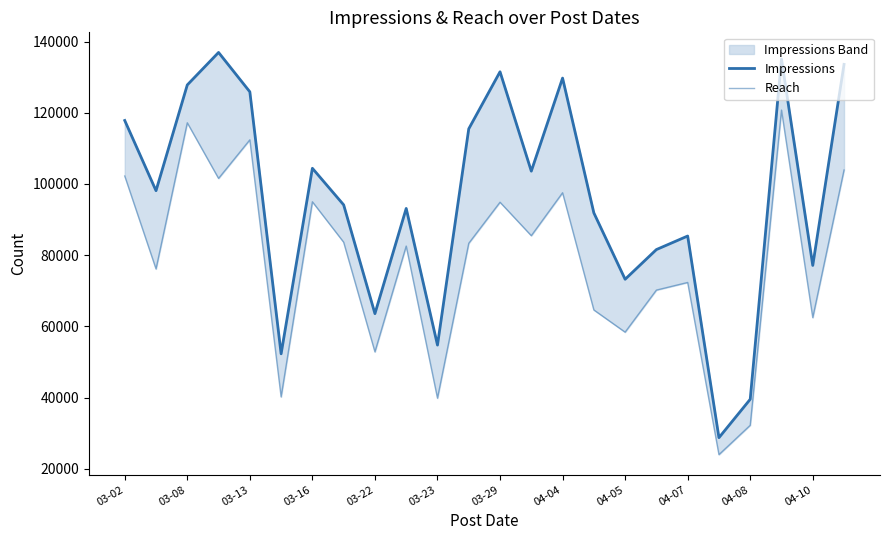

List the series in order of their peak value, highest first.

Impressions, Reach